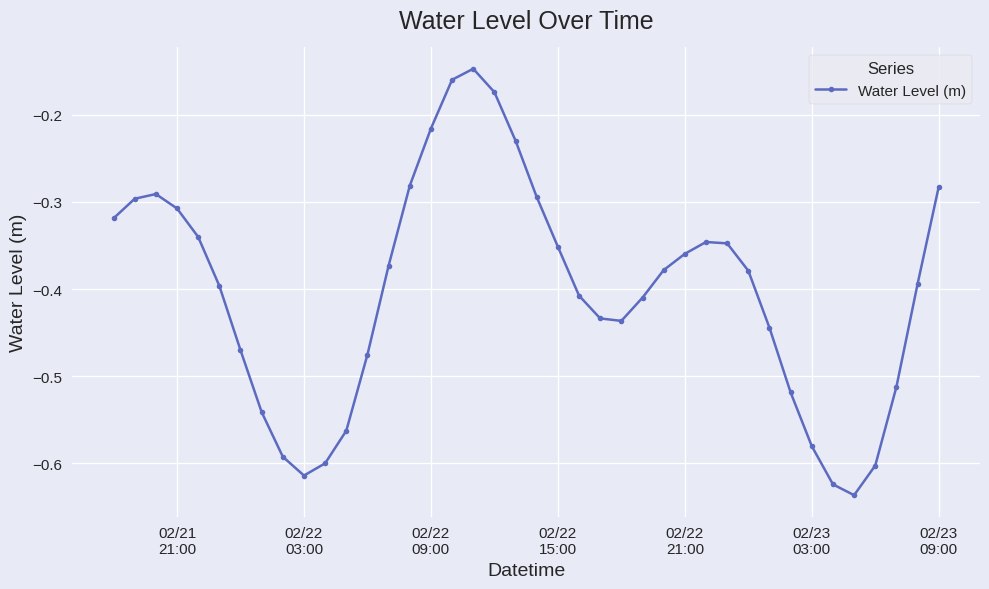

What is the difference between the maximum and second lowest values?

0.5